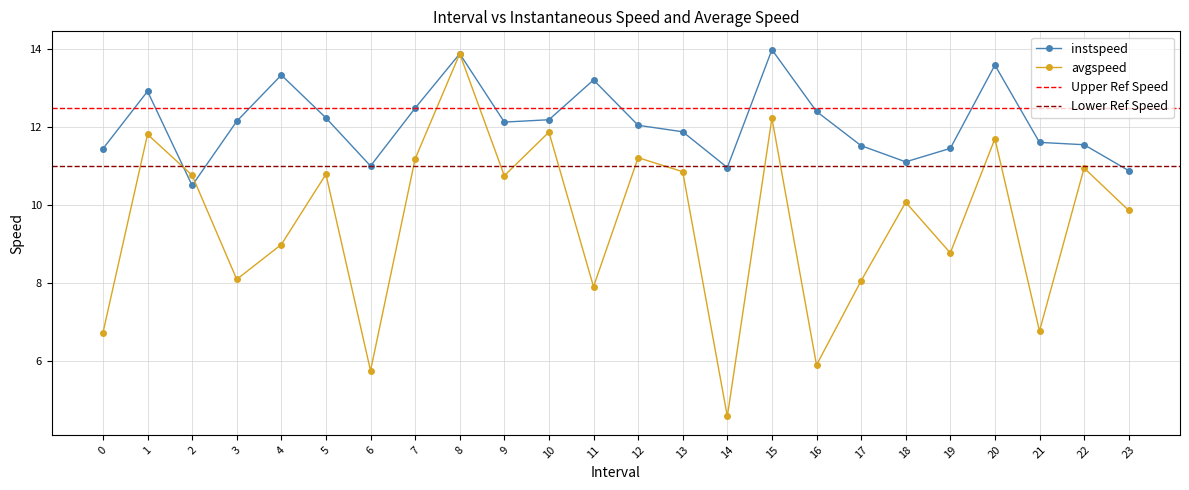

Rank the series by their average value, from lowest to highest.

avgspeed, instspeed